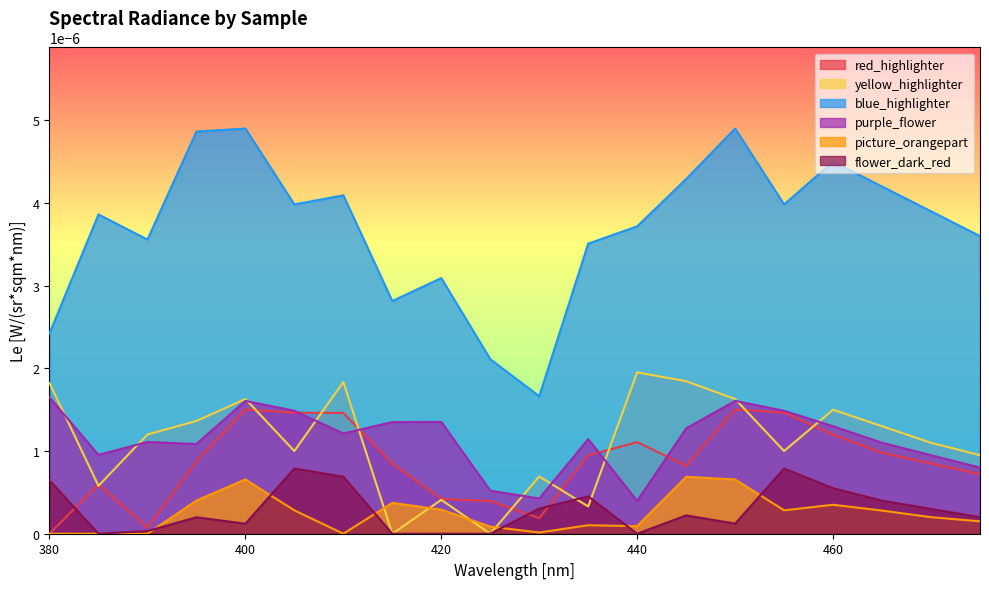

At which category does the chart reach its minimum across all series?

380